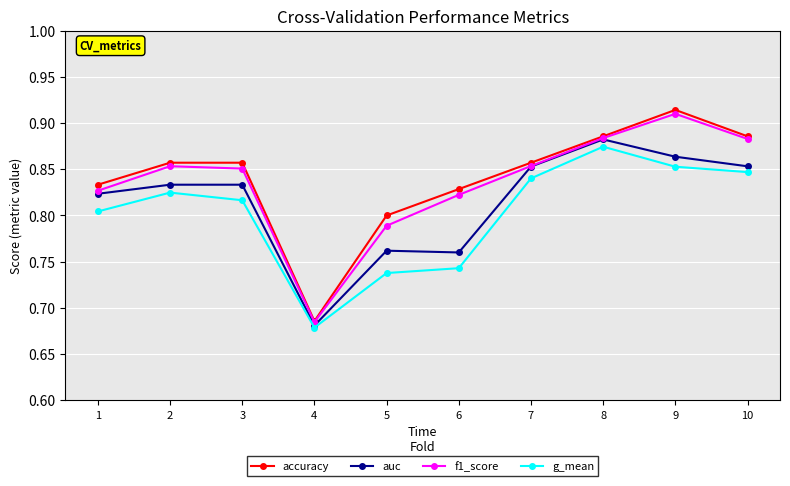

How many f1_score values are between 0 and 1?

10